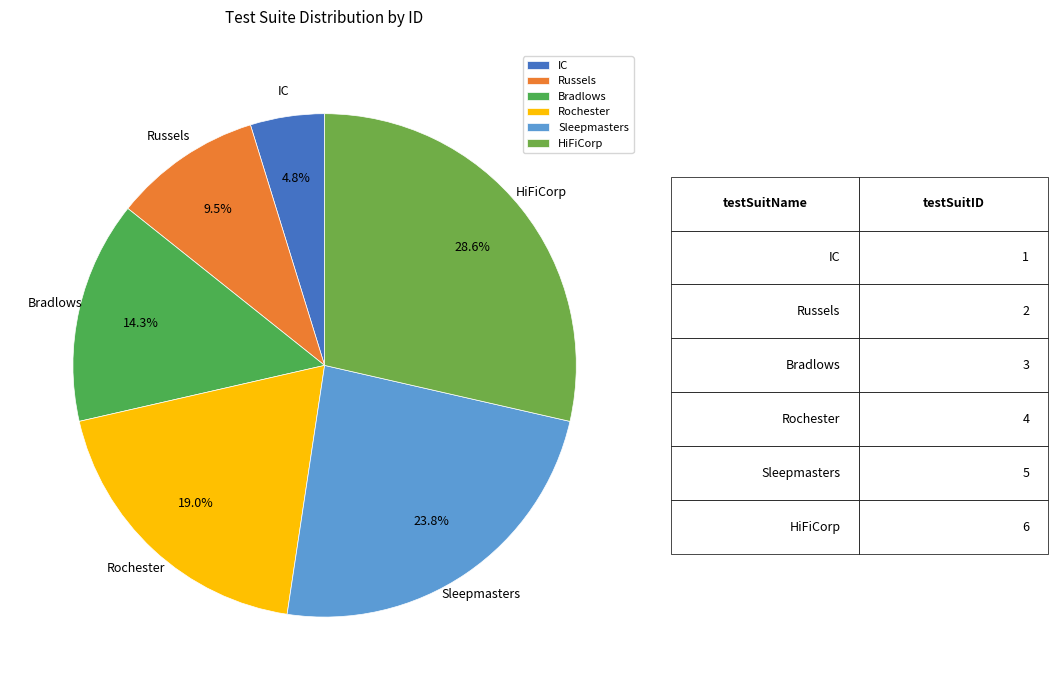

To the nearest percent, what is the difference between the Sleepmasters and Bradlows slice percentages?

10%